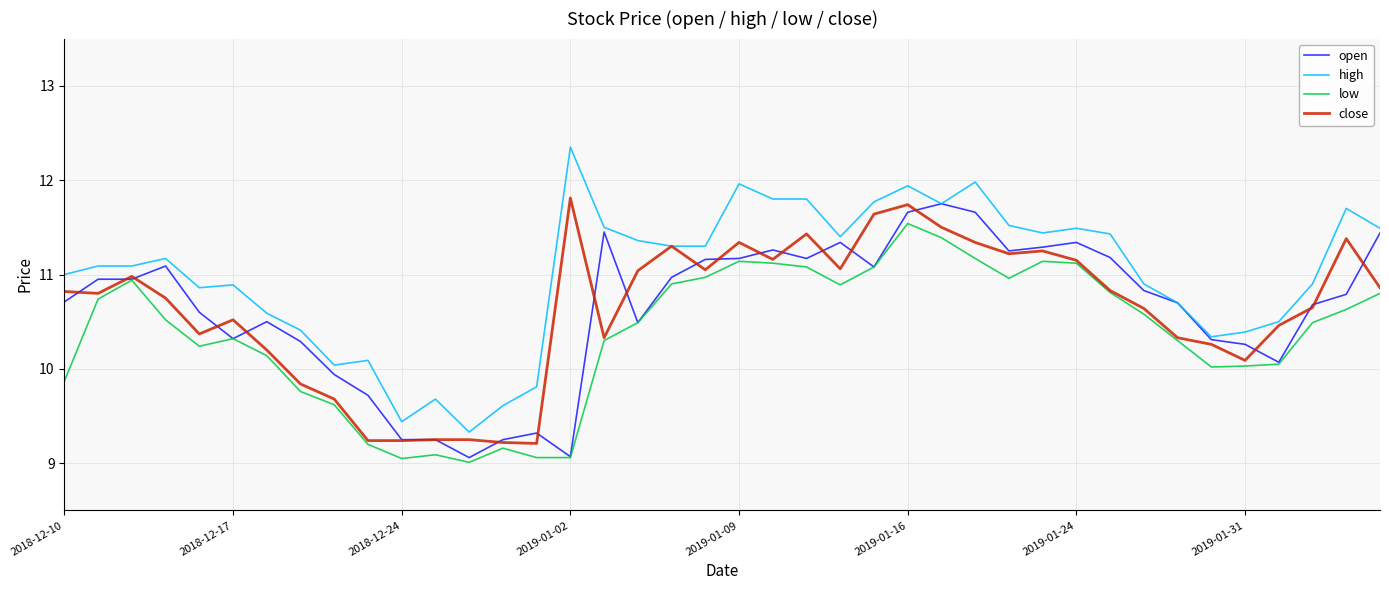

Which series has the largest total across all categories?

high